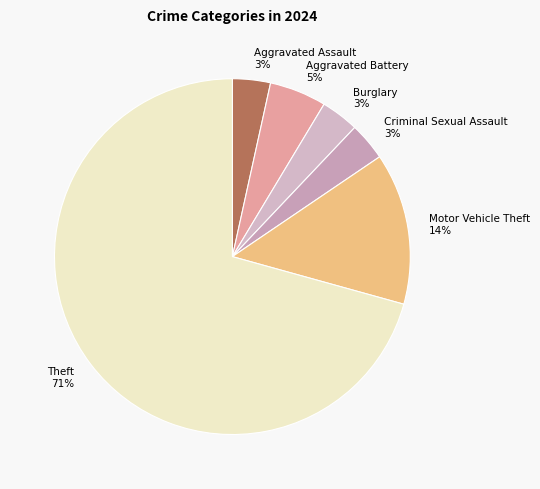

Which category has the biggest portion of the pie?

Theft